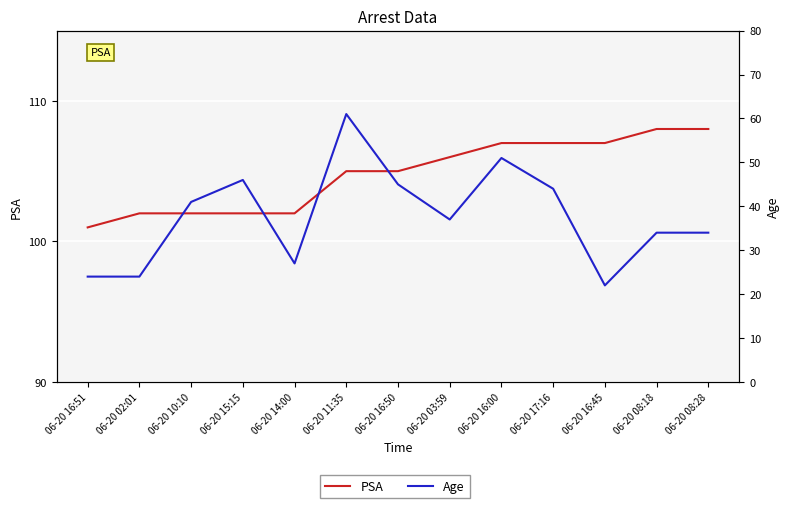

Count the PSA values in the range 102 to 107.

10